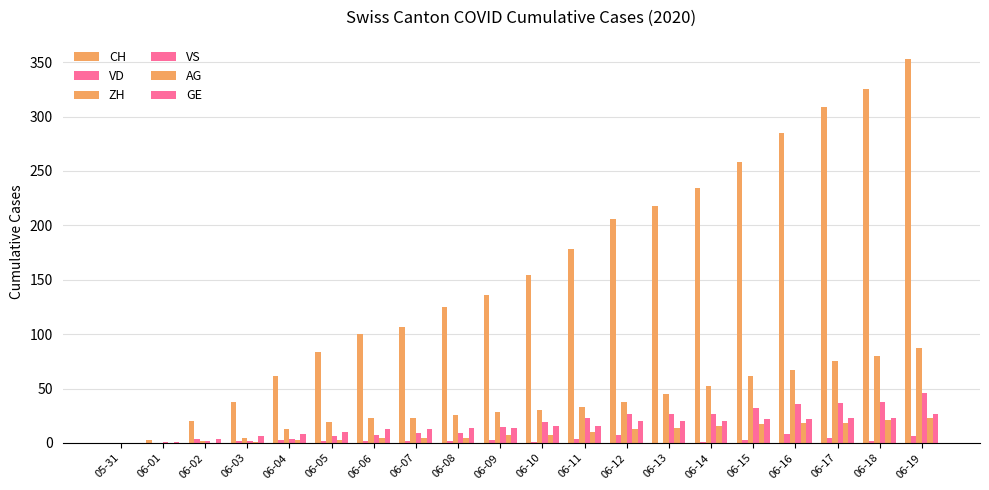

Does the chart contain stacked bars?

No